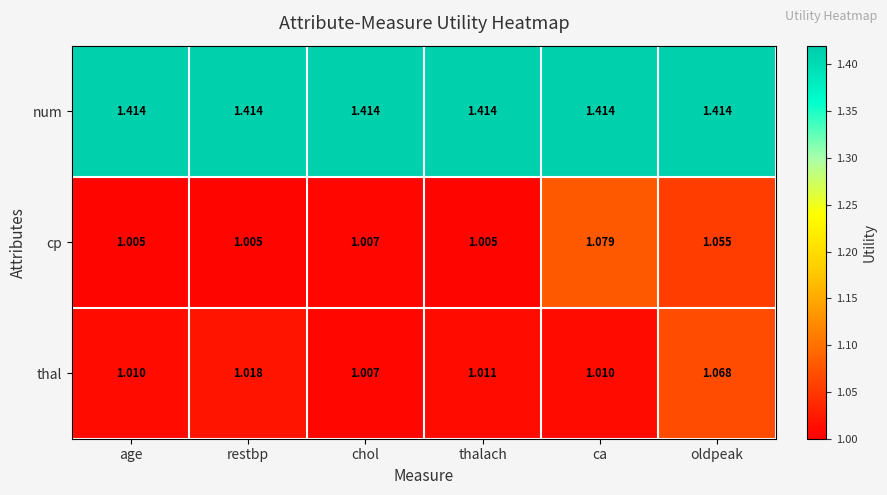

Which series changed the most between restbp and ca?

cp